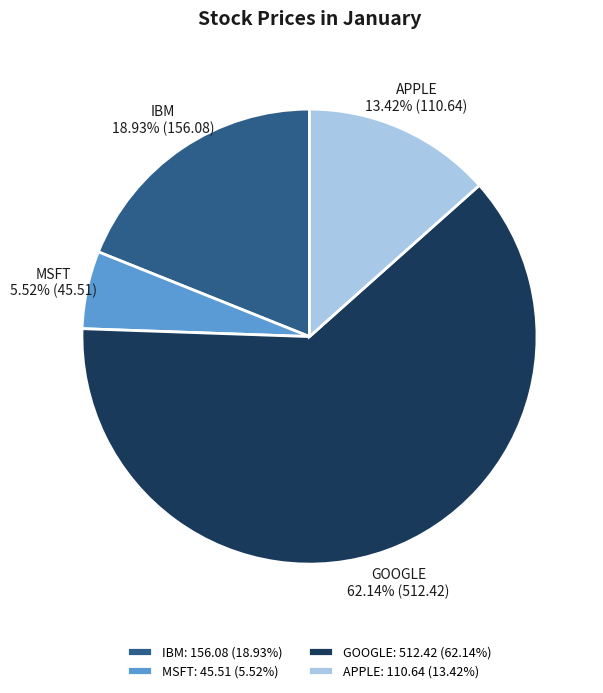

To the nearest percent, what is the difference between the largest and smallest slice percentages?

57%